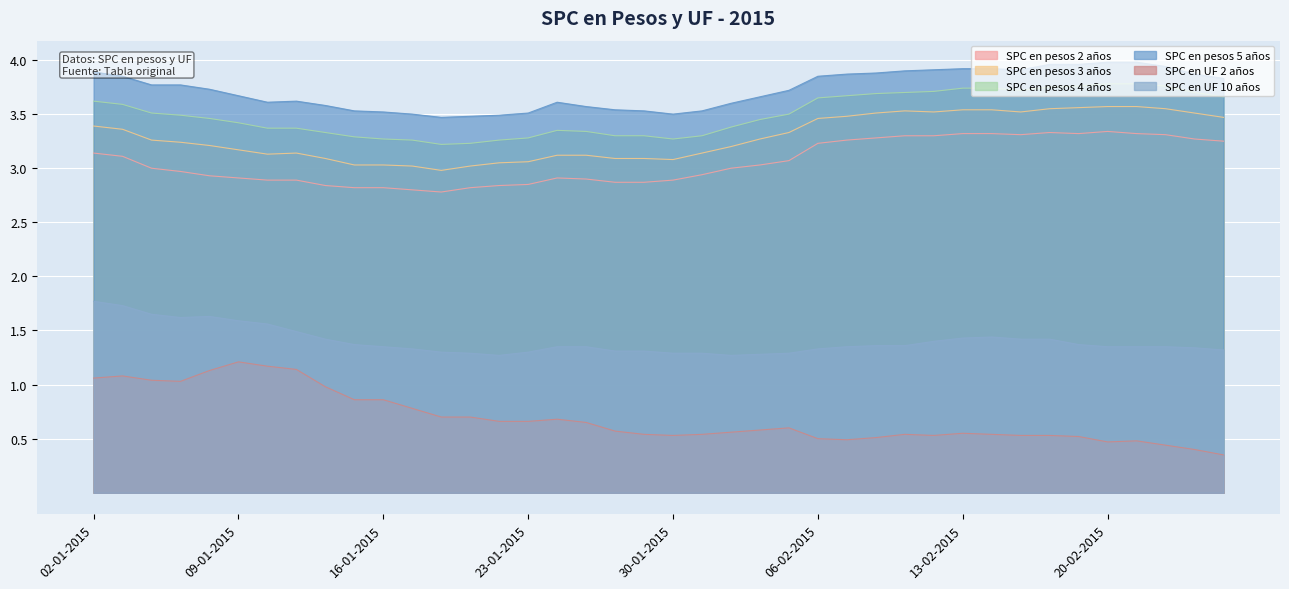

What is the sum of the SPC en pesos 5 años values at 10-02-2015 and 13-01-2015?

7.5